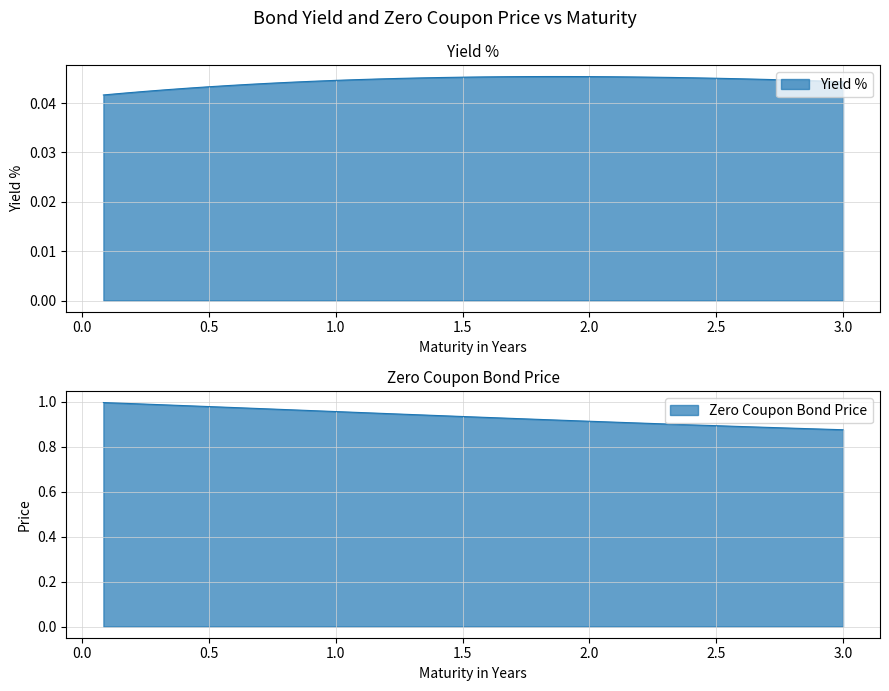

How many lines are shown in the chart?

2